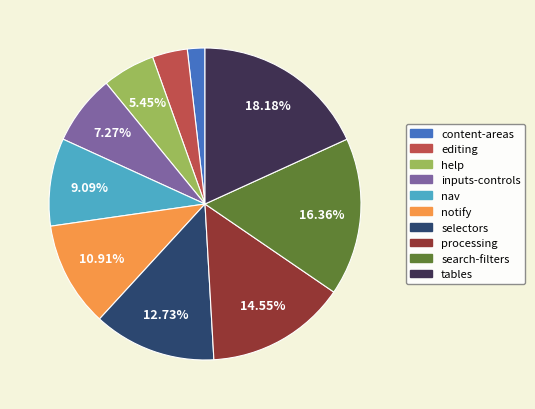

The content-areas slice represents 2% of the pie. True or false?

True